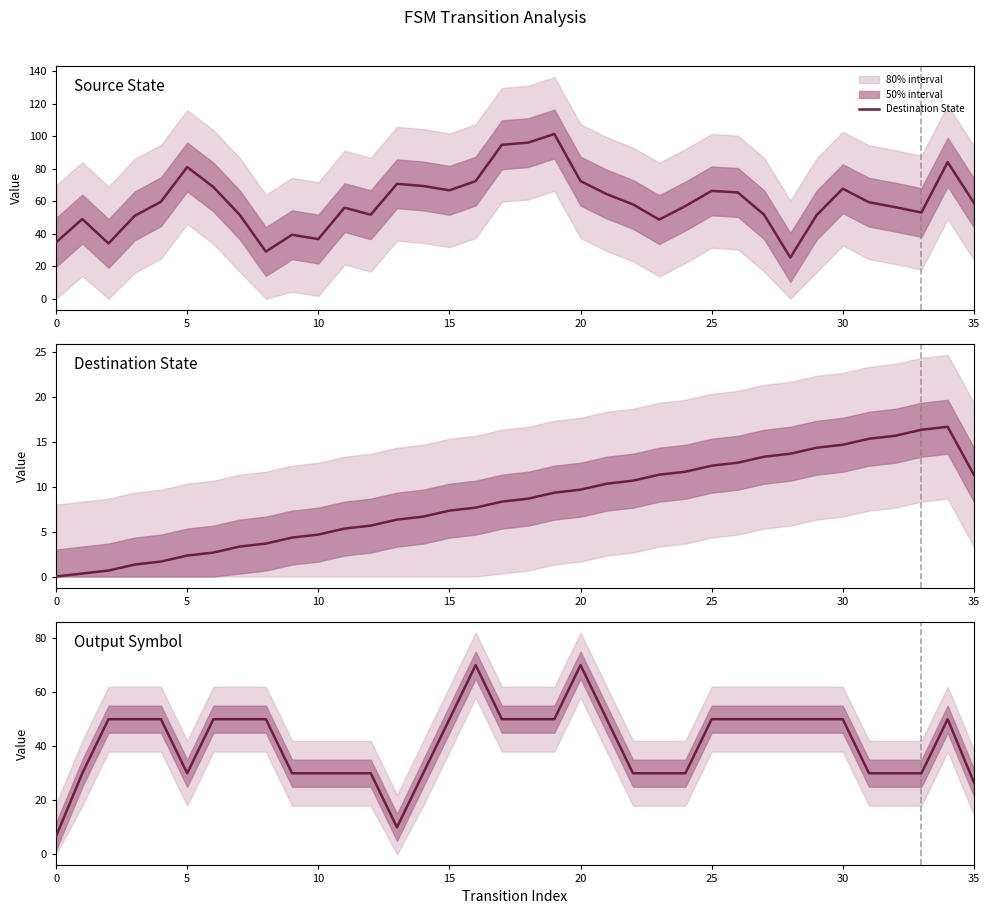

What is the label of the 4th point from the left?

15